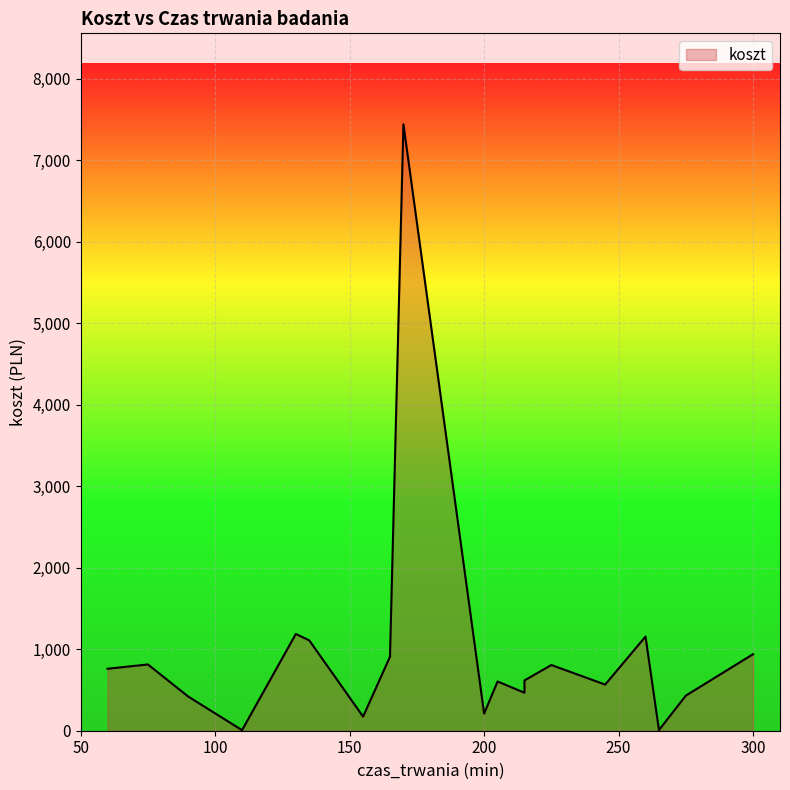

The chart shows a value of 710 at 275. True or false?

False